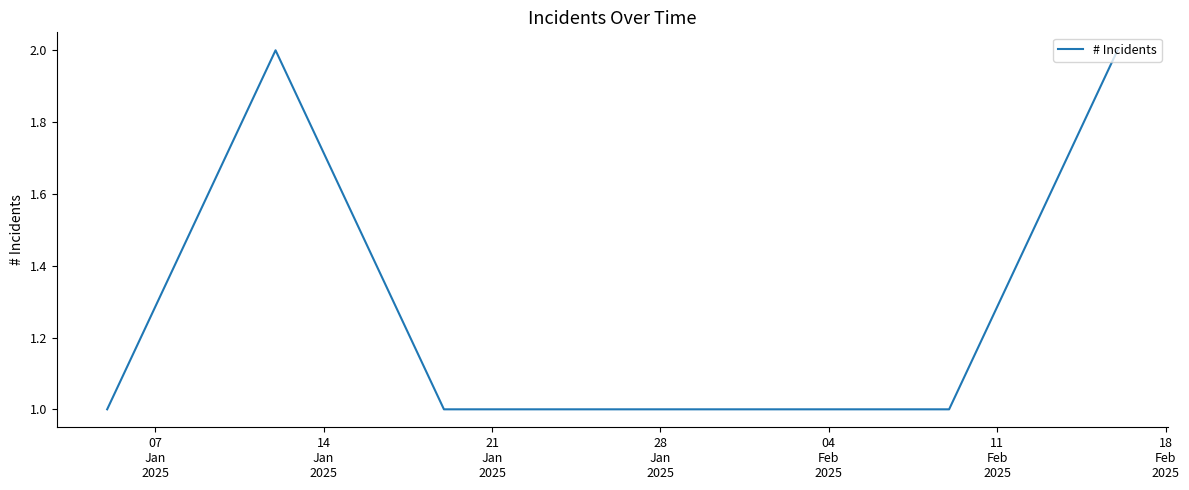

True or false: the data has more than 1 interior local peaks.

False